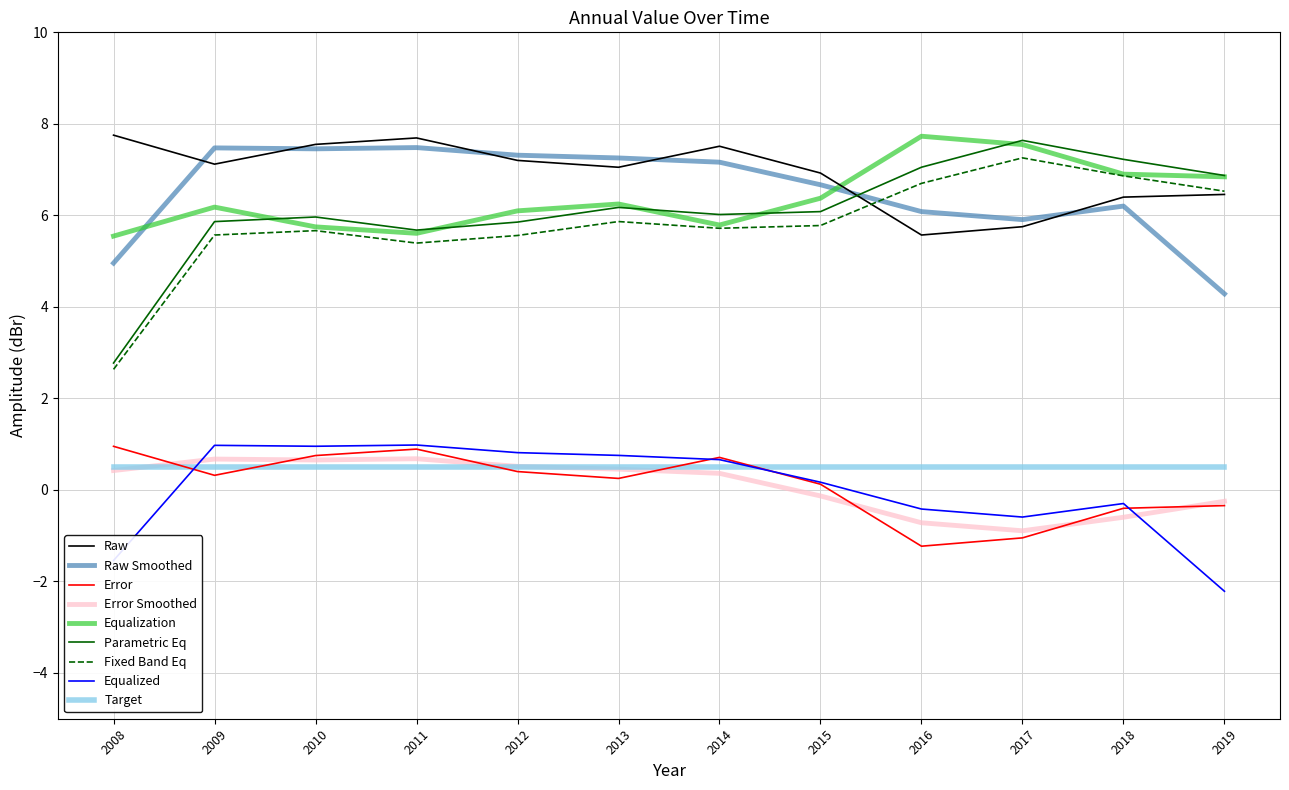

What is the spread (max minus min) of values at 2012?

6.9